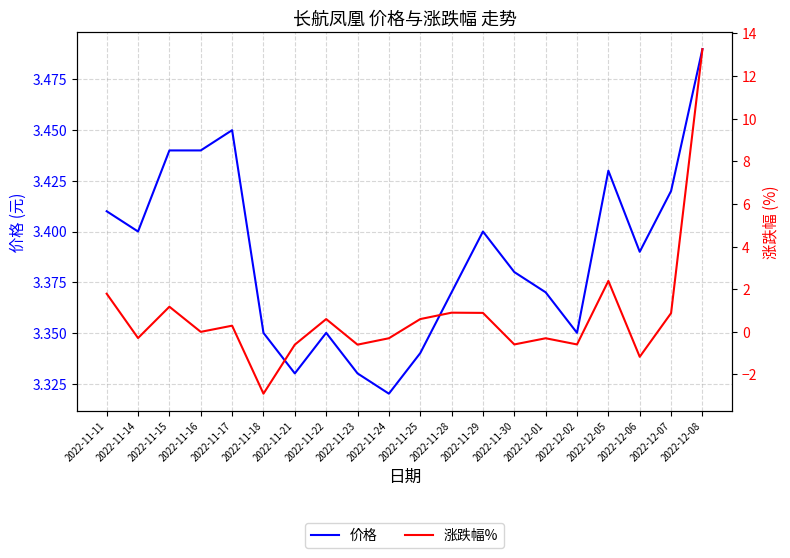

True or false: 涨跌幅% and 价格 cross at least once.

True